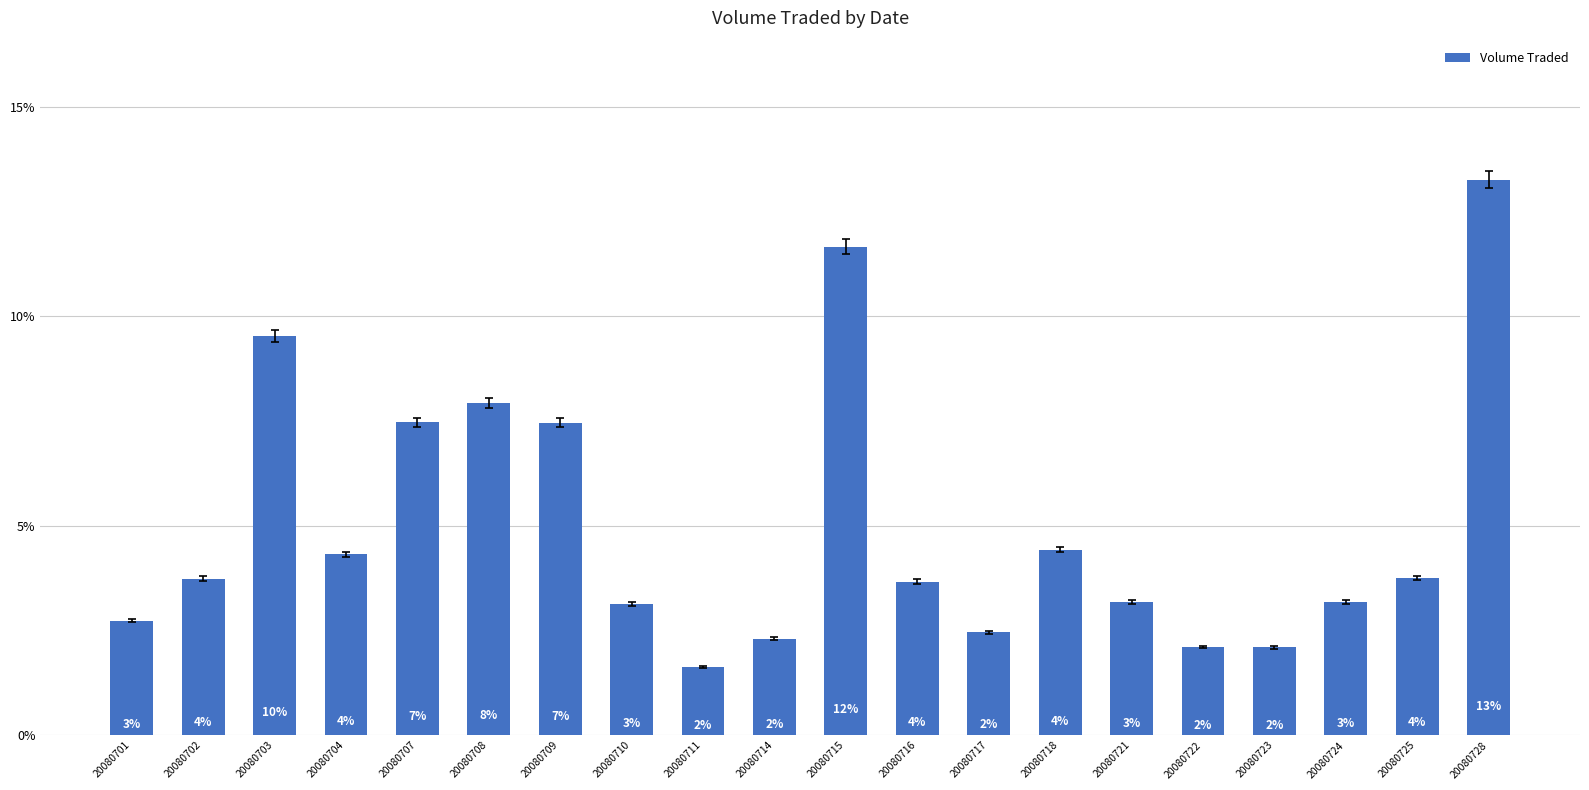

Are the bars horizontal?

No